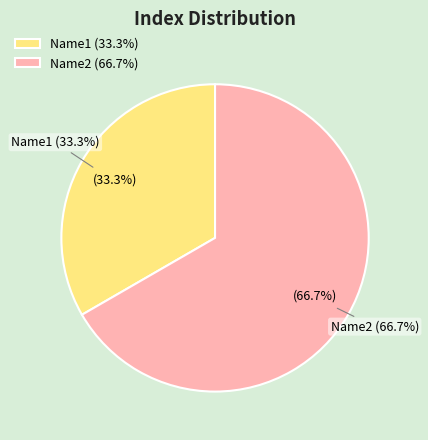

What is the total percentage of Name1 and Name0?

33.3%